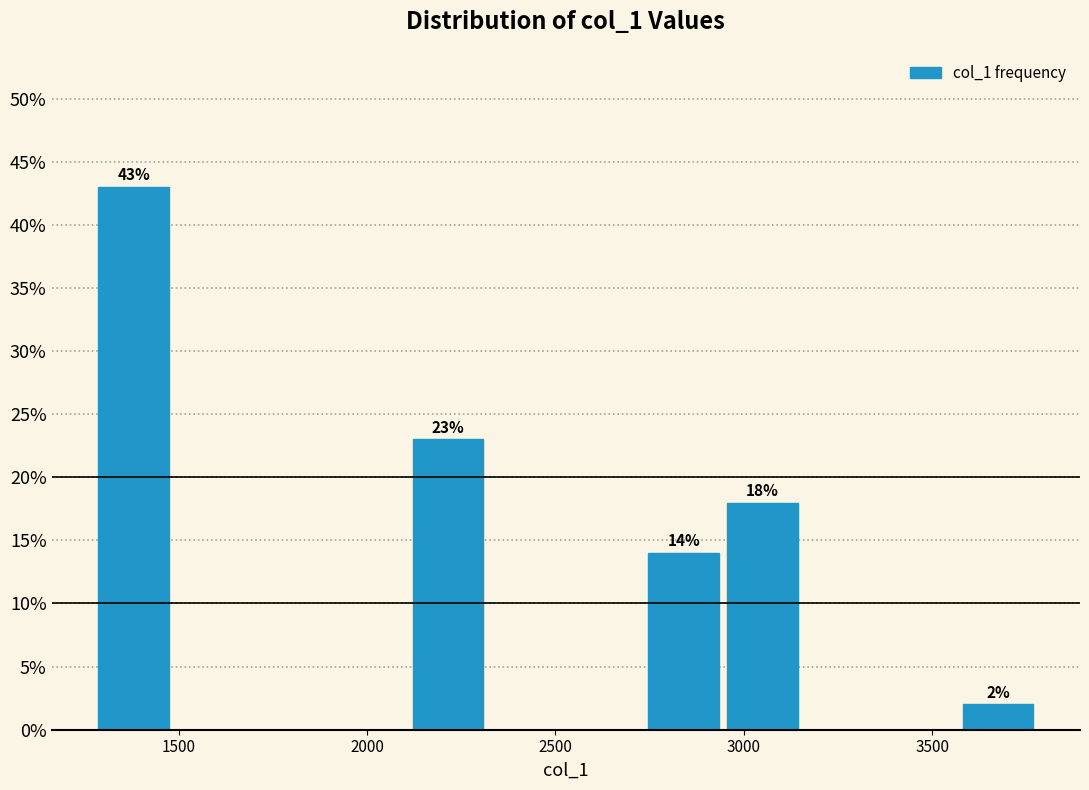

Over which range of the x-axis is the bar tallest?

1300 to 1500